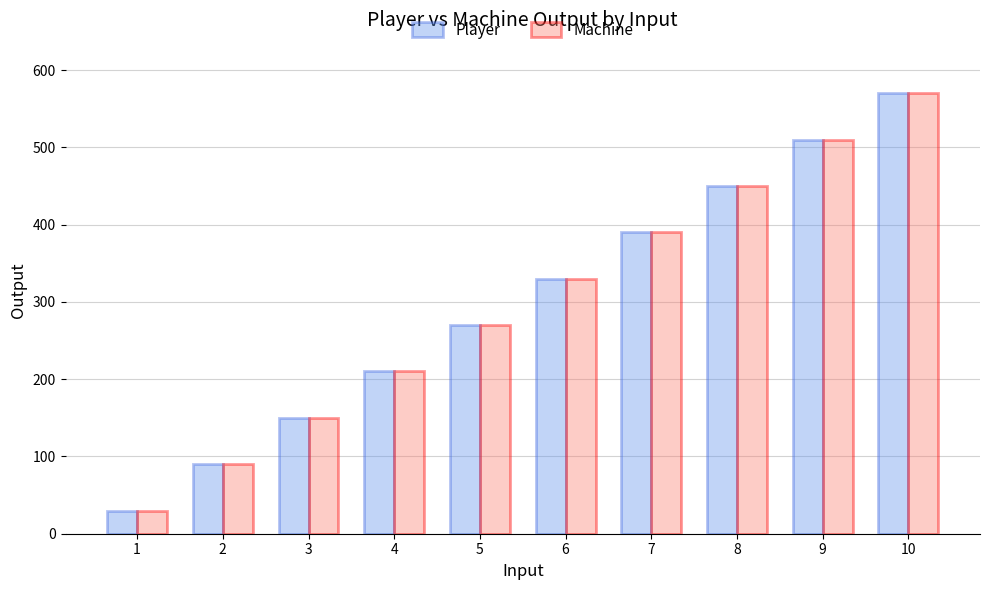

What is the difference between the maximum and minimum values in the Machine series?

540